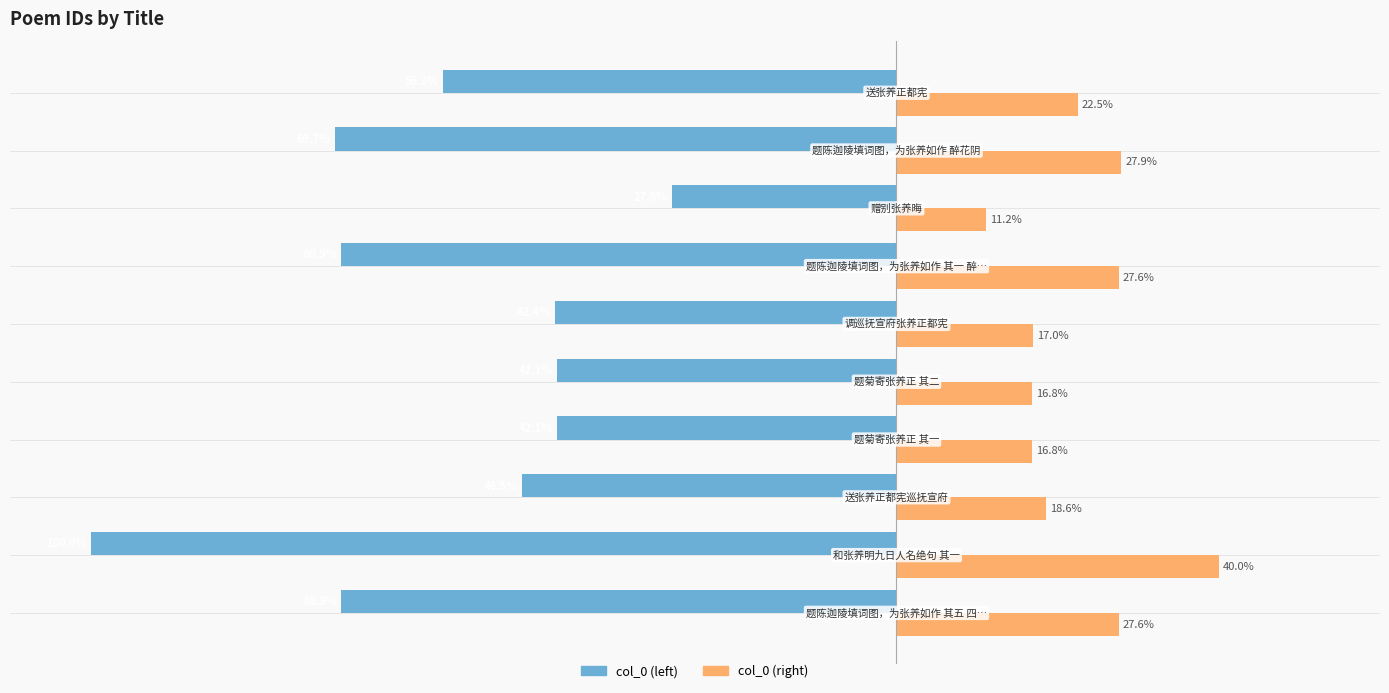

List the series in order of their peak value, lowest first.

col_0 (left), col_0 (right)